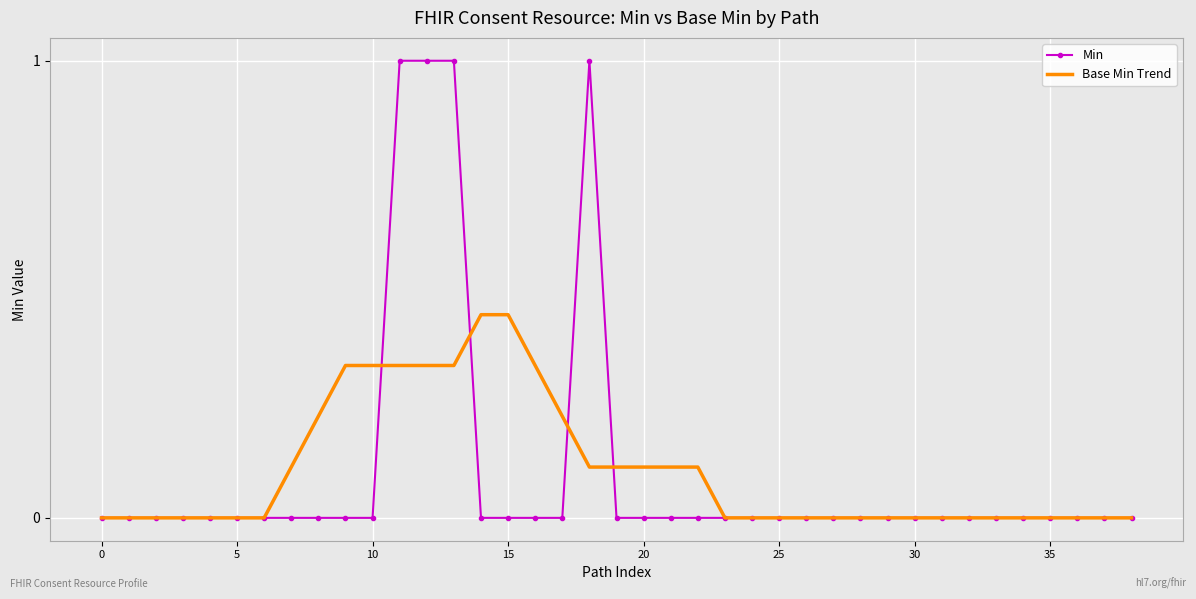

True or false: Min and Base Min Trend cross at least once.

True